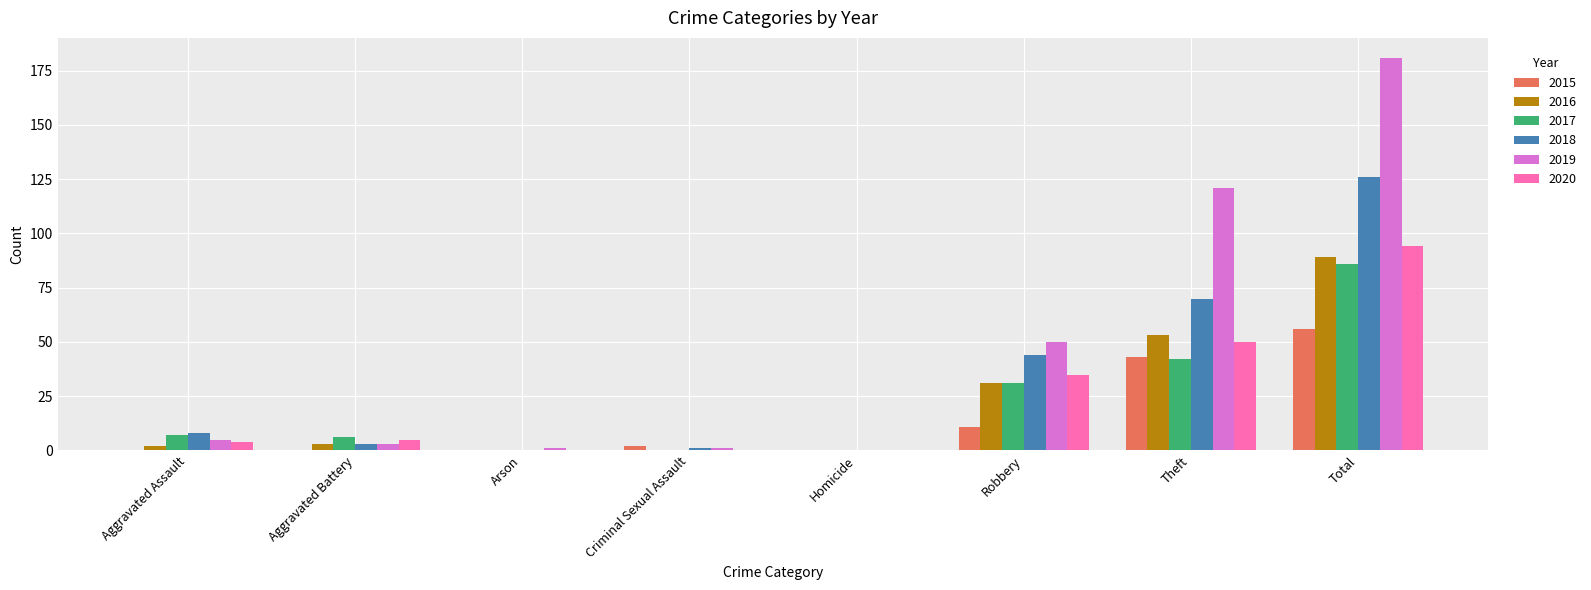

At which label is 2015 closest to 28?

Theft